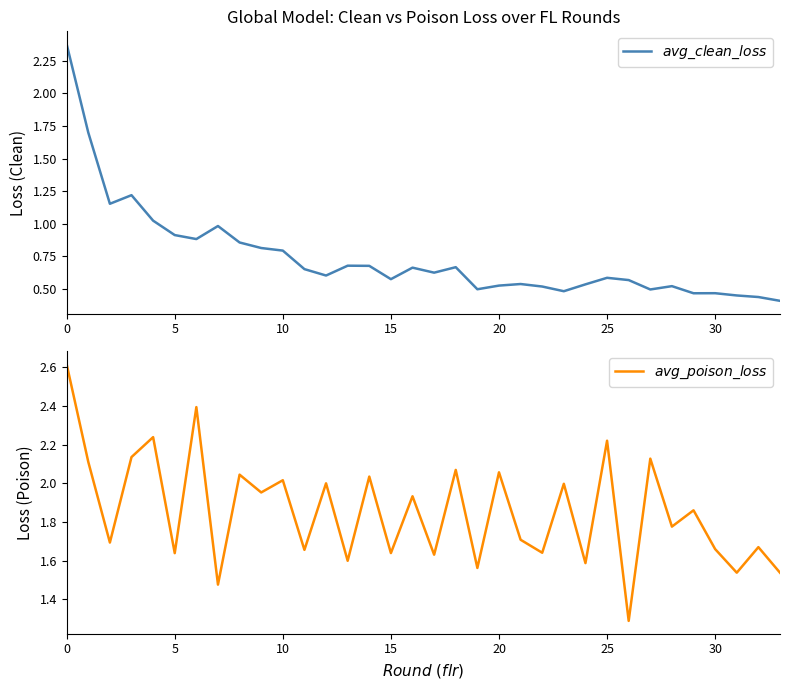

True or false: $avg\_poison\_loss$ has a value of 3.4 at 15.

False